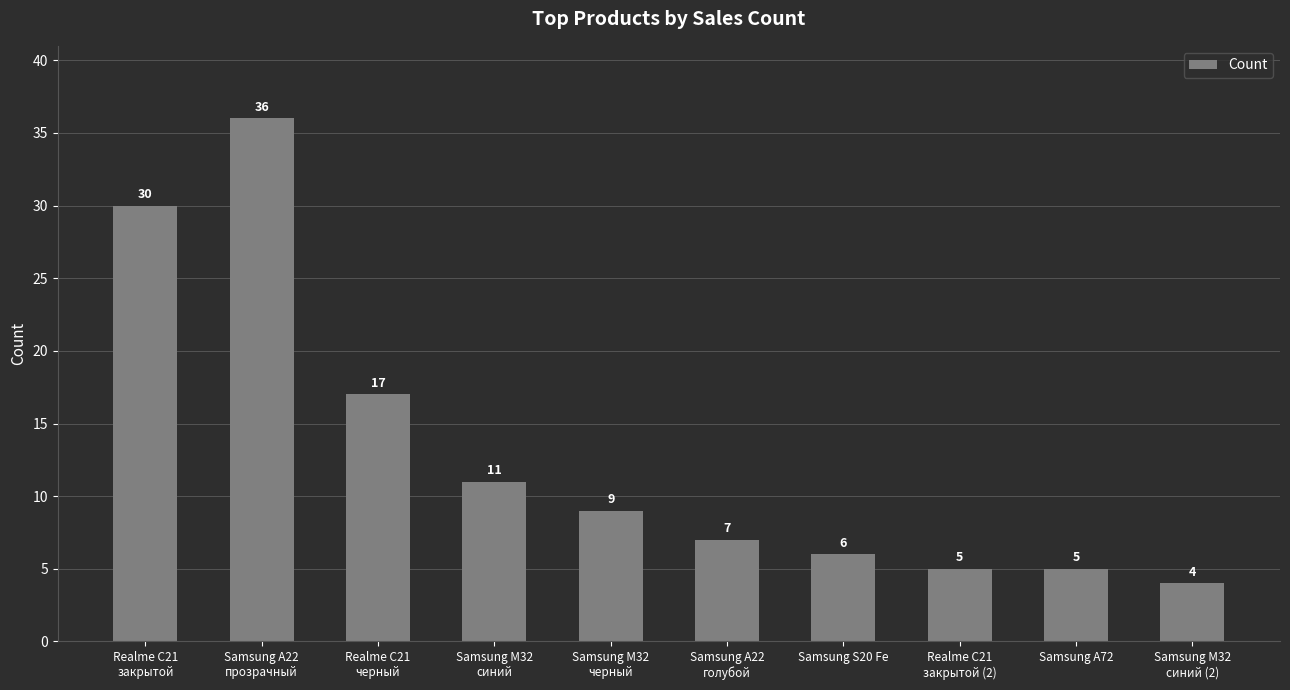

How many data points are less than 9?

5